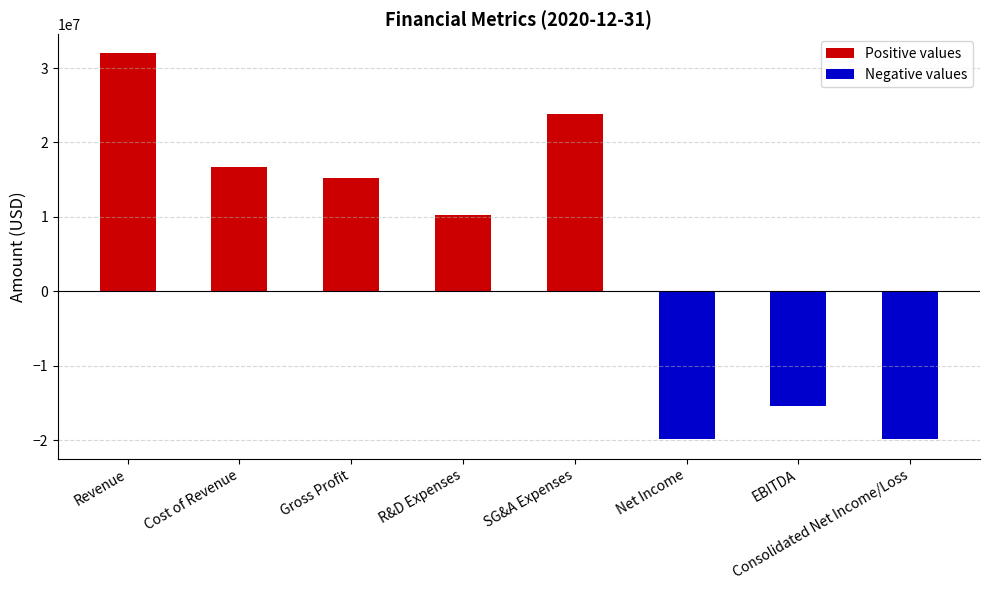

What is the difference between the values at EBITDA and Gross Profit?

30661000